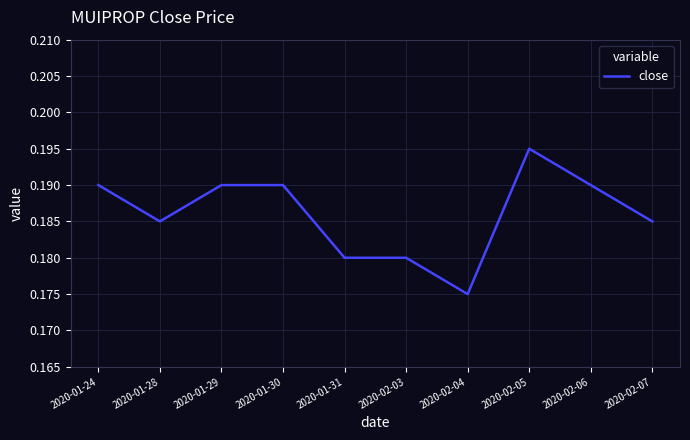

Where is the data nearest to the value 0?

2020-02-04